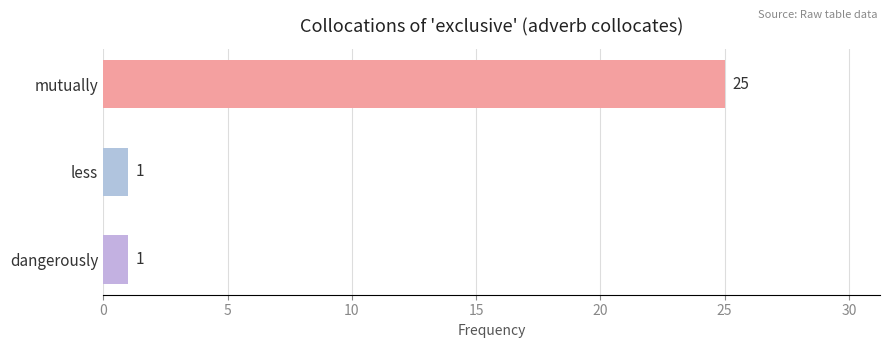

What is the sum of all values?

27